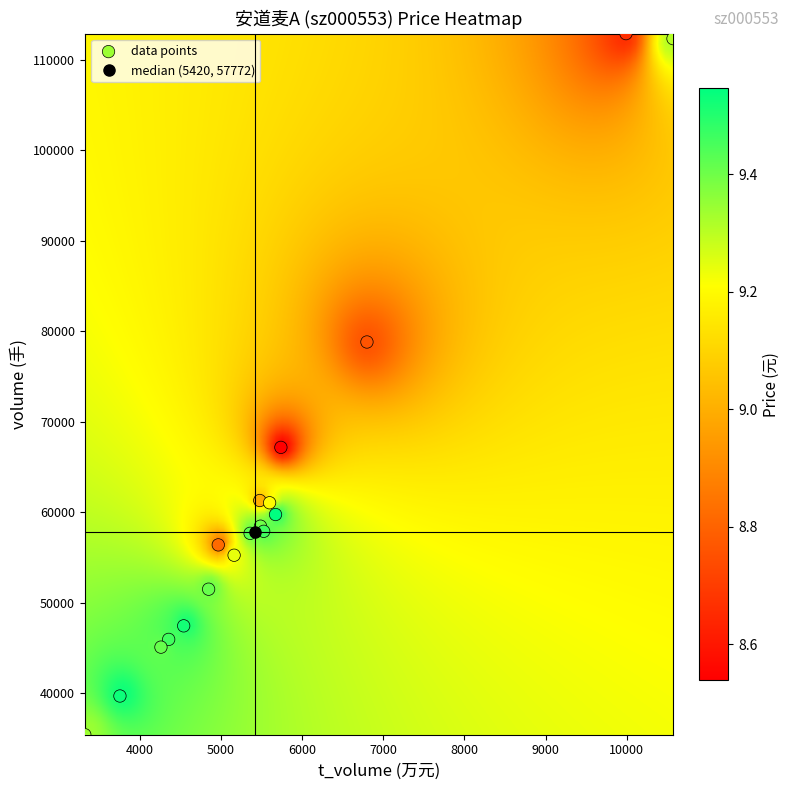

What Y value in the scatter plot is closest to 74153?

78817